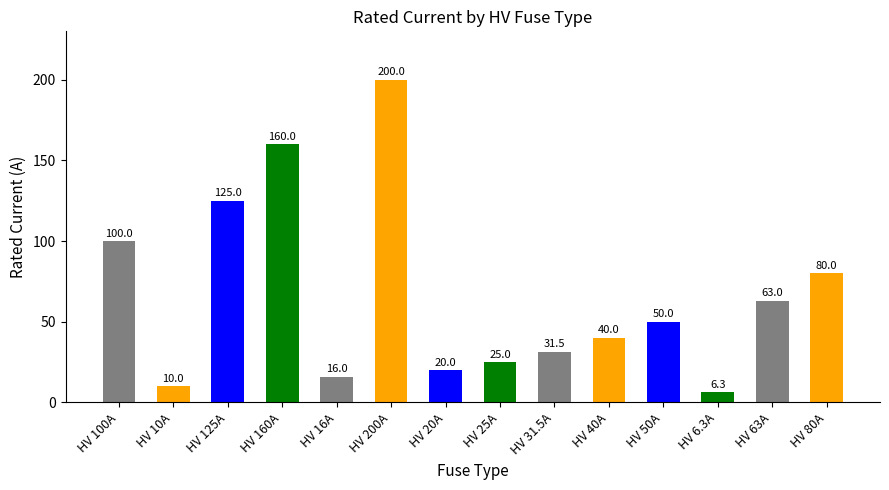

What is the label of the 3rd bar from the right?

HV 6.3A